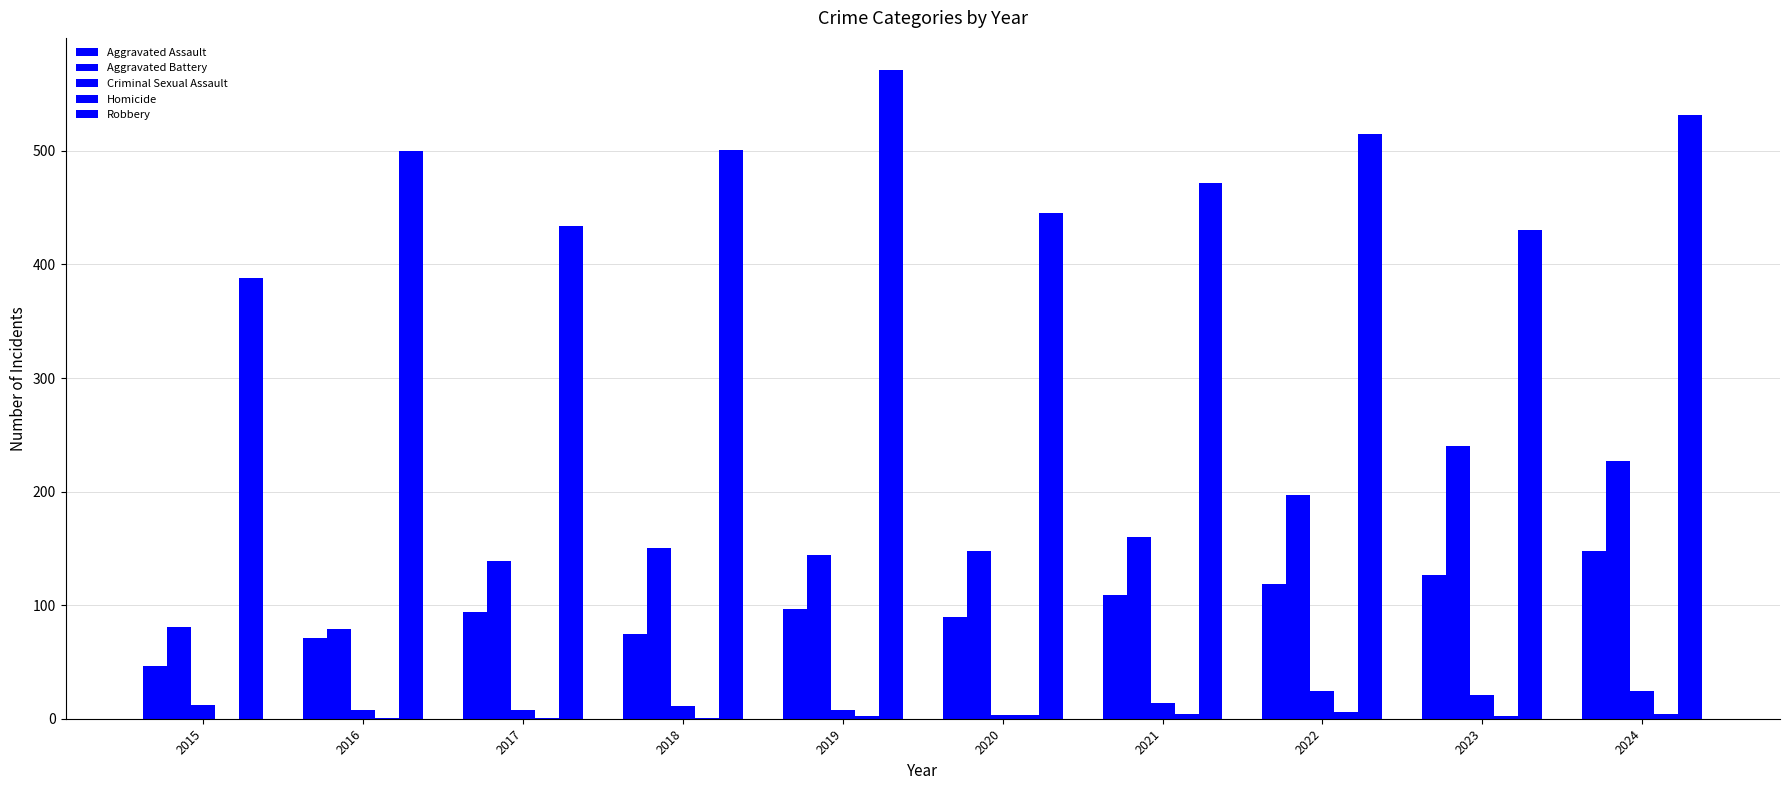

What is the sum of all Homicide values?

24